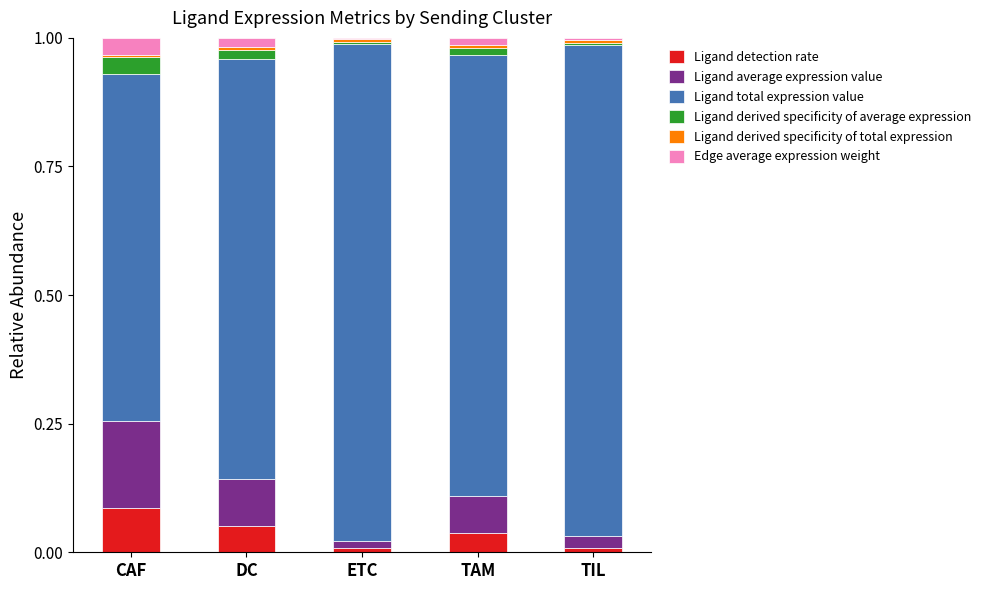

At which label does Ligand detection rate reach its peak?

CAF